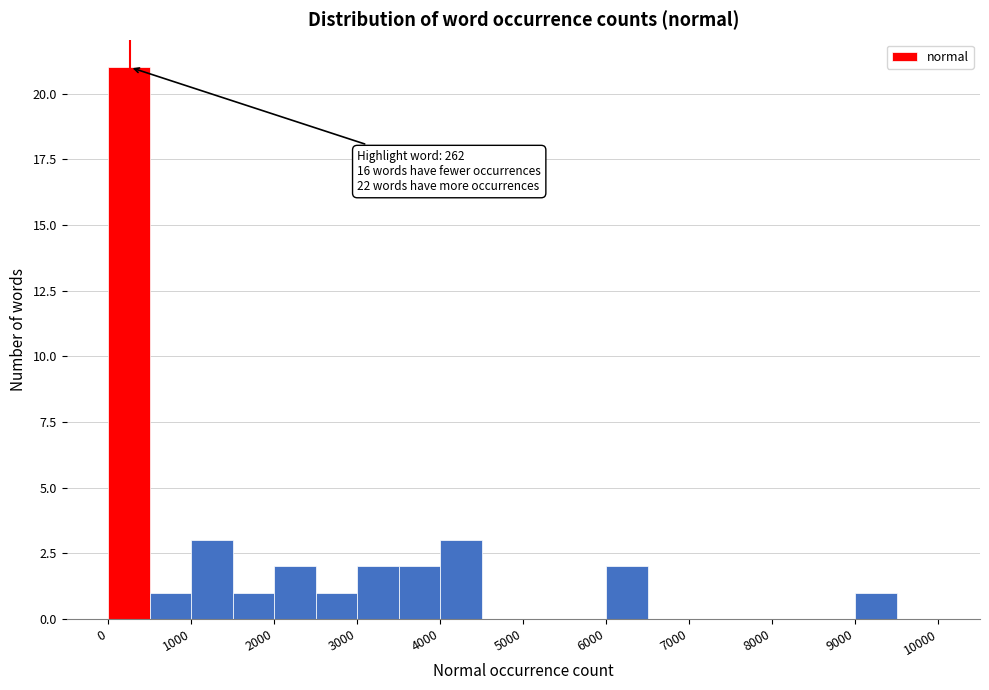

Which range on the x-axis has the tallest bar?

0 to 500